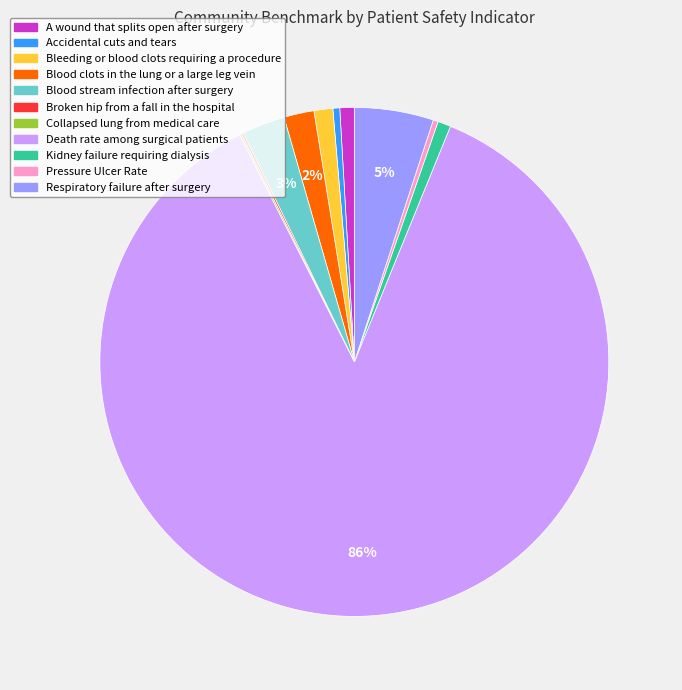

Is there any slice that represents more than half of the pie?

Yes